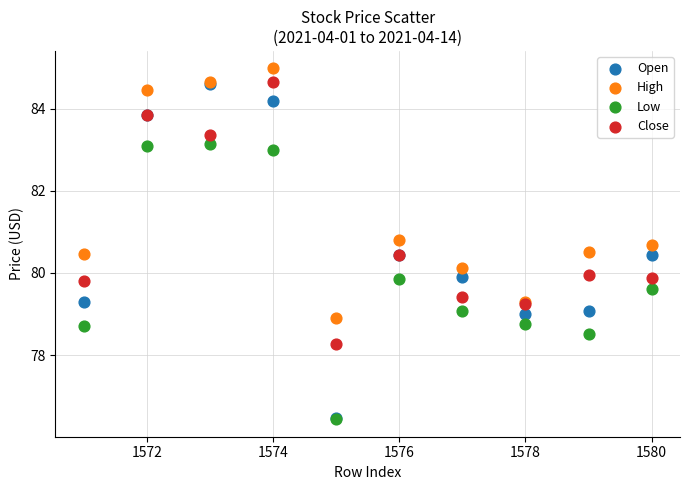

In the Close series, what Y value is closest to 81?

80.4